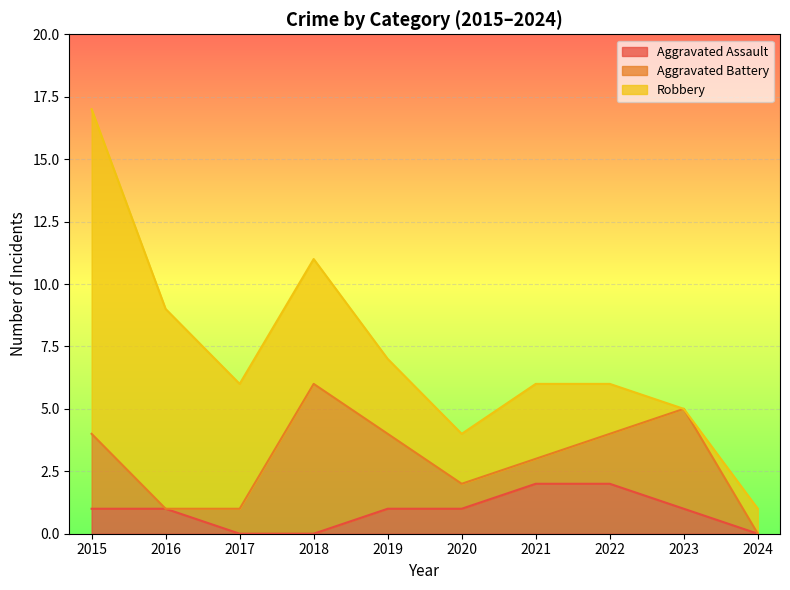

True or false: Aggravated Assault has a value of 0 at 2017.

True